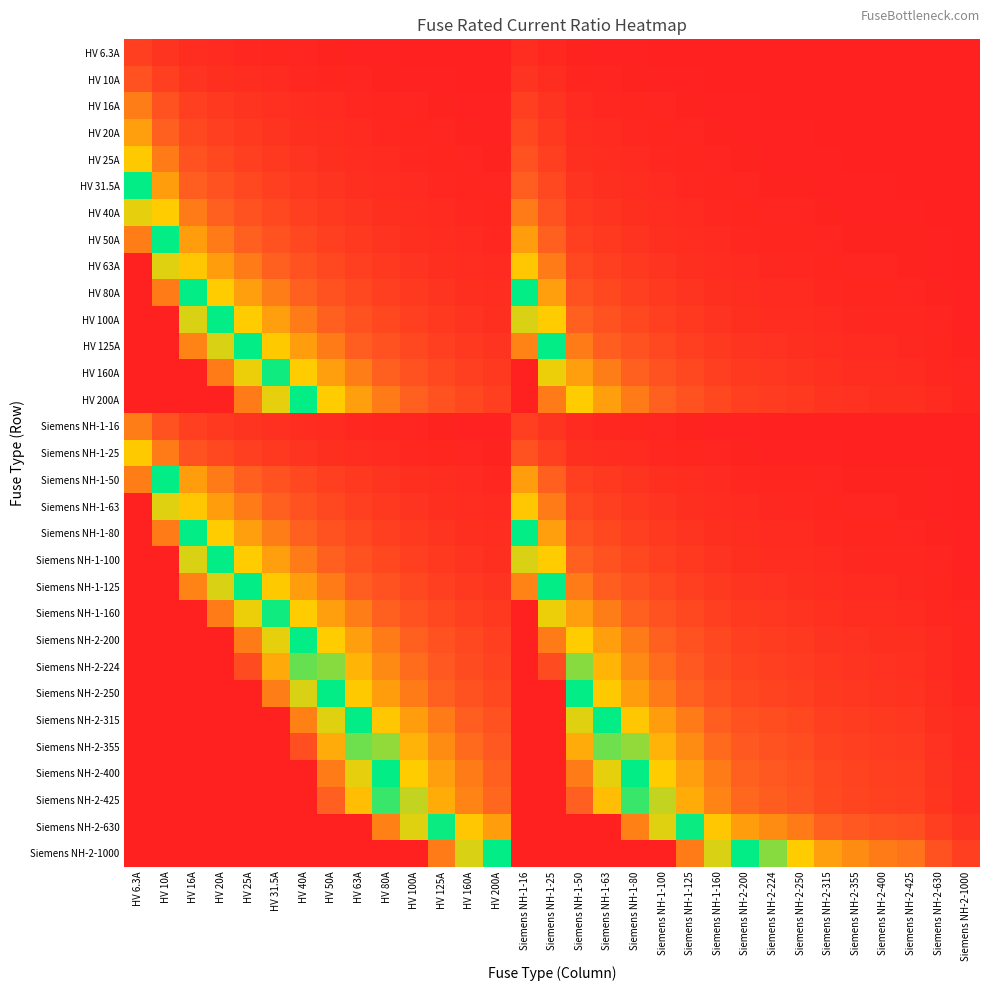

At how many categories does at least one series exceed 6?

21